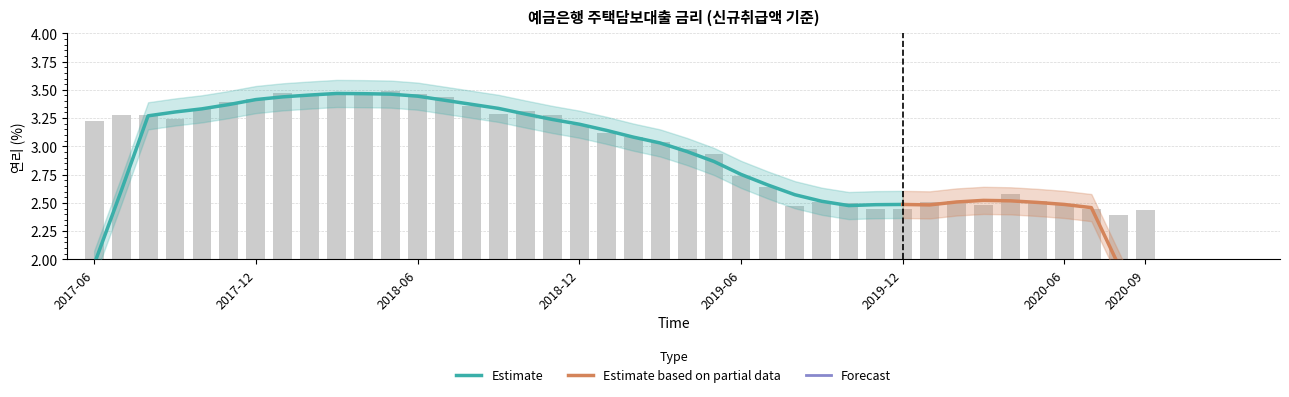

Are the bars grouped side by side (vs. stacked)?

No